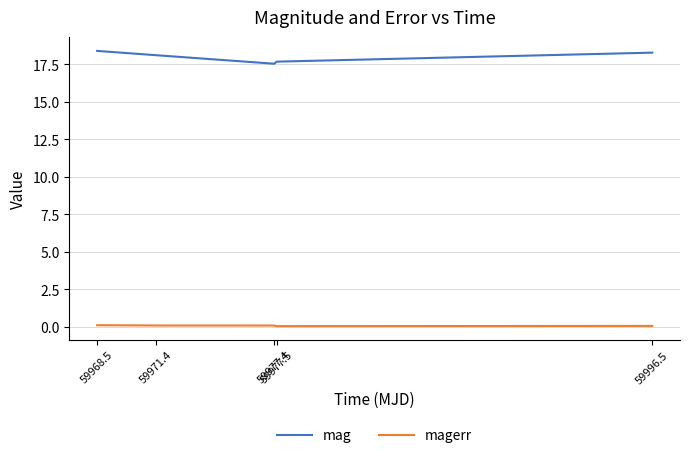

Rank the series by their average value, from highest to lowest.

mag, magerr